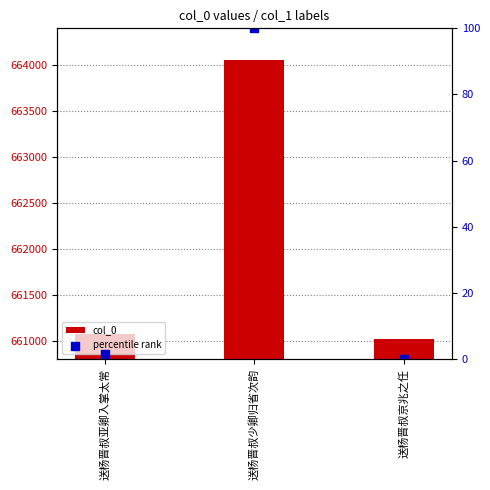

At how many categories does at least one series exceed 470864?

3